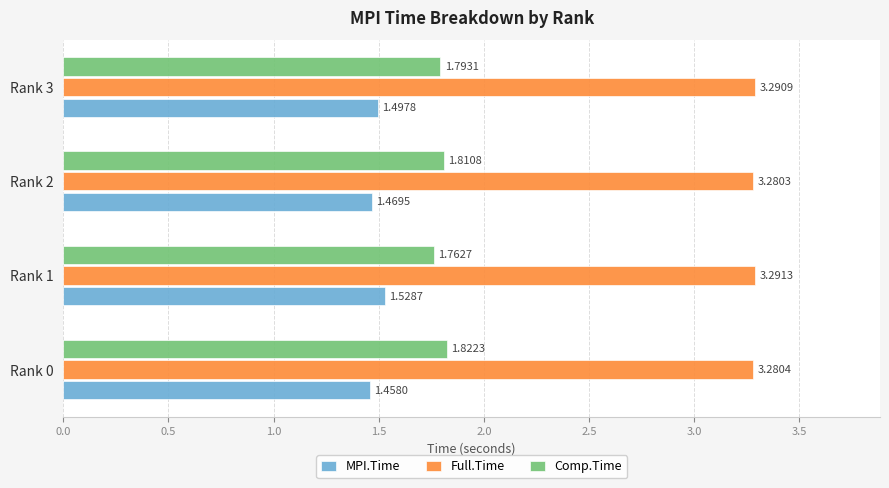

Rank the series by their average value, from highest to lowest.

Full.Time, Comp.Time, MPI.Time